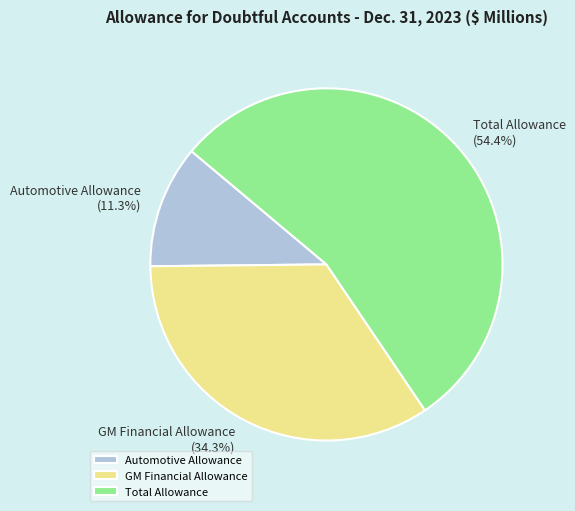

Which category has the smallest portion of the pie?

Automotive Allowance